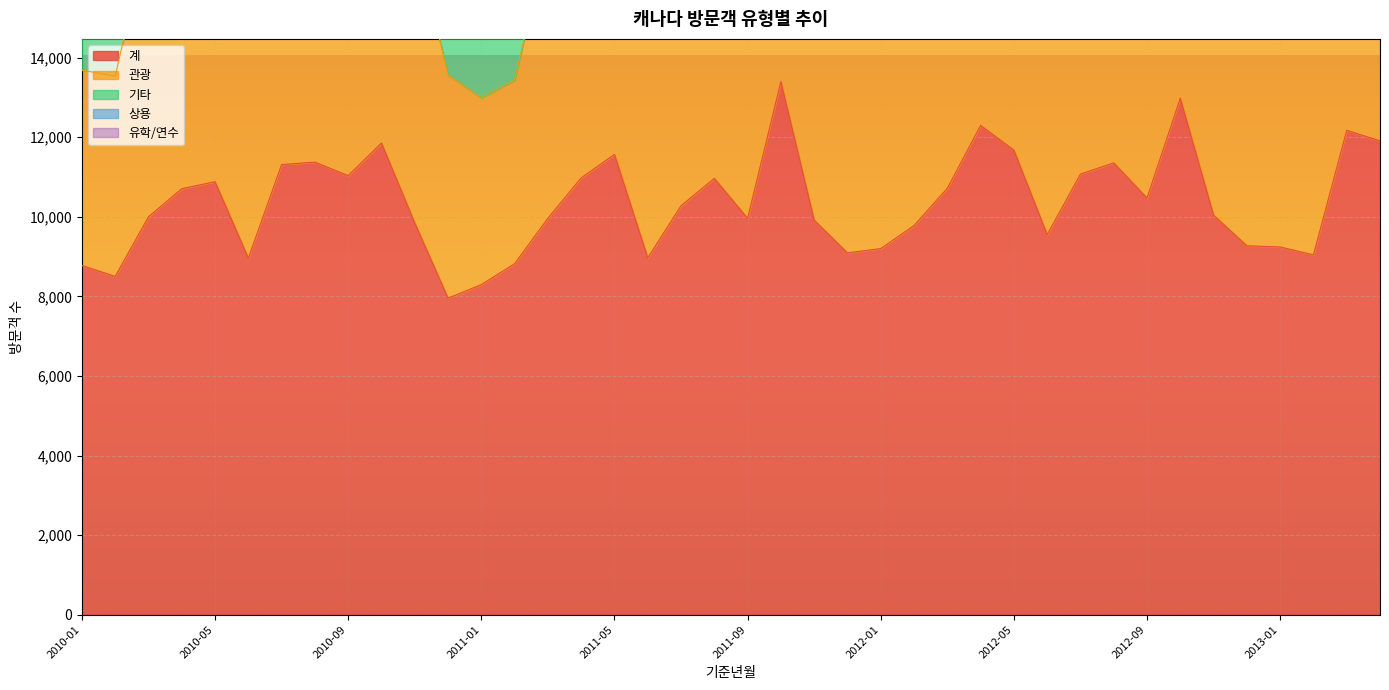

True or false: 유학/연수 and 관광 cross at least once.

False